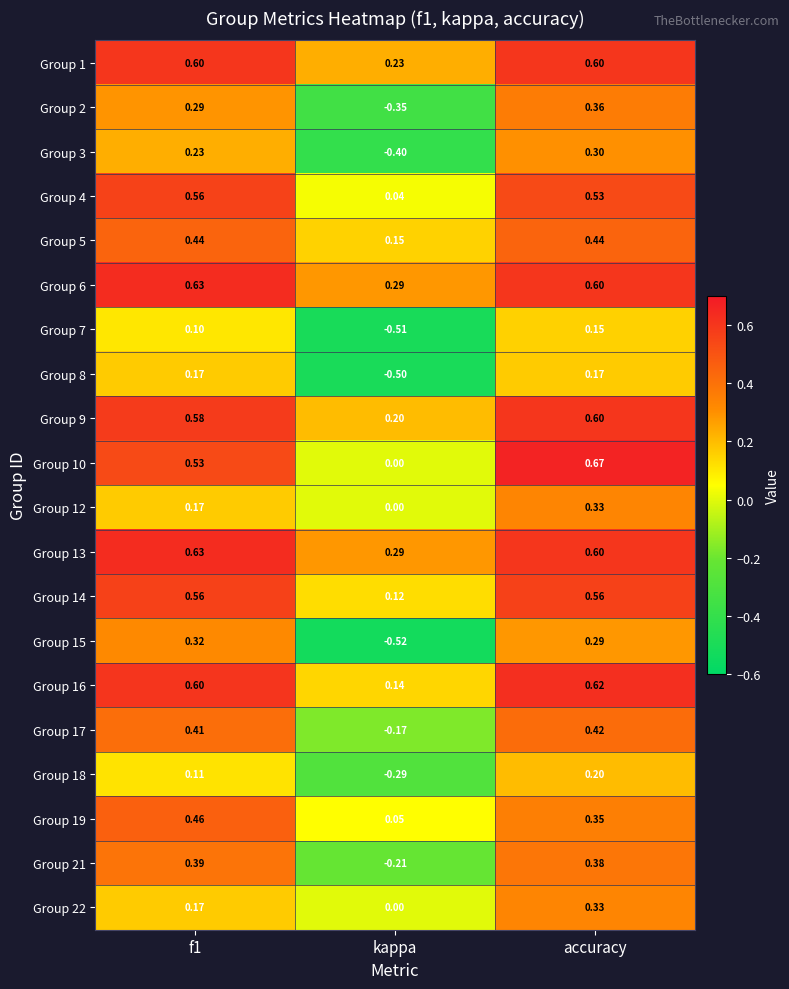

Which category has the highest value across all series?

accuracy